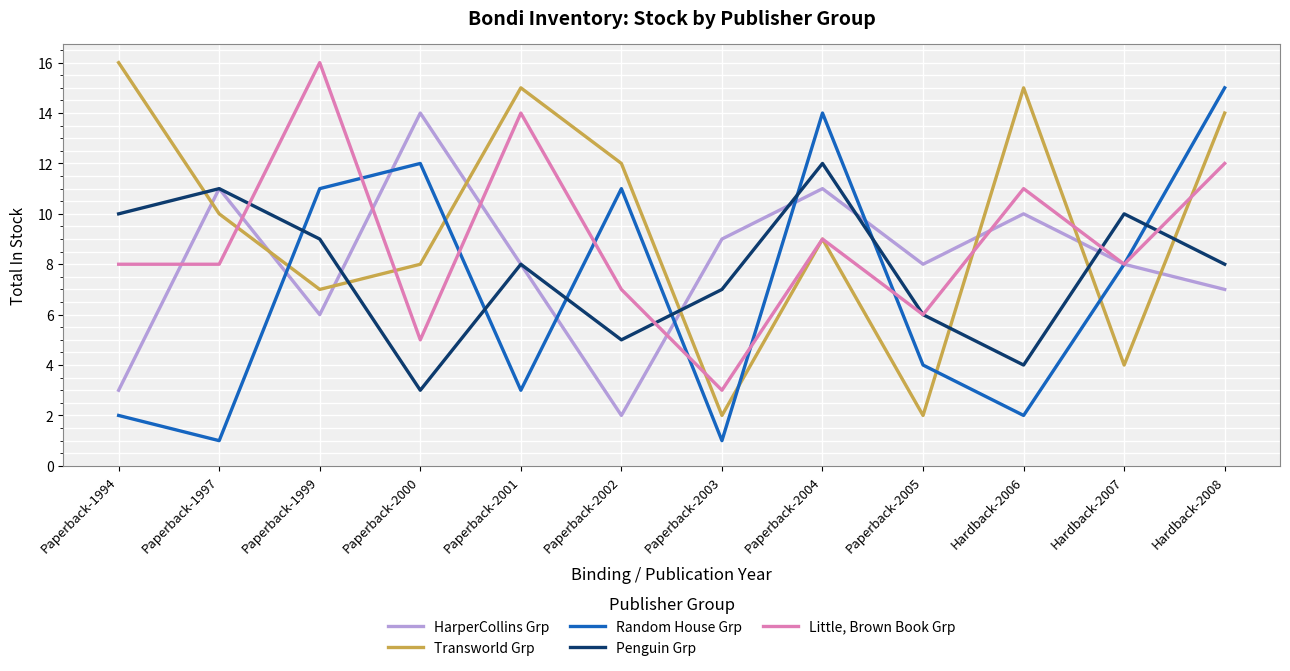

Is the value of HarperCollins Grp at Paperback-1994 greater than the value of Penguin Grp at Paperback-1999?

No